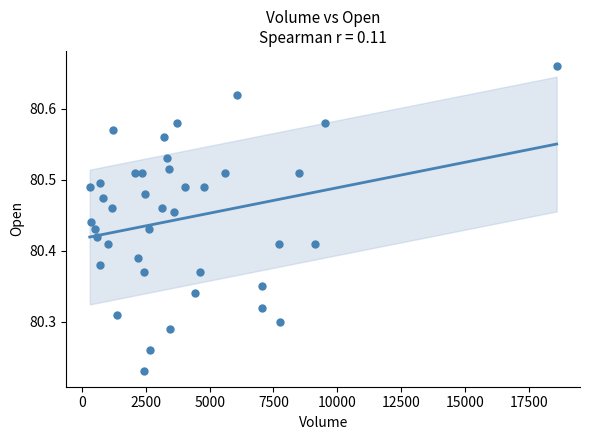

What is the range of X values (max minus min)?

18301.0